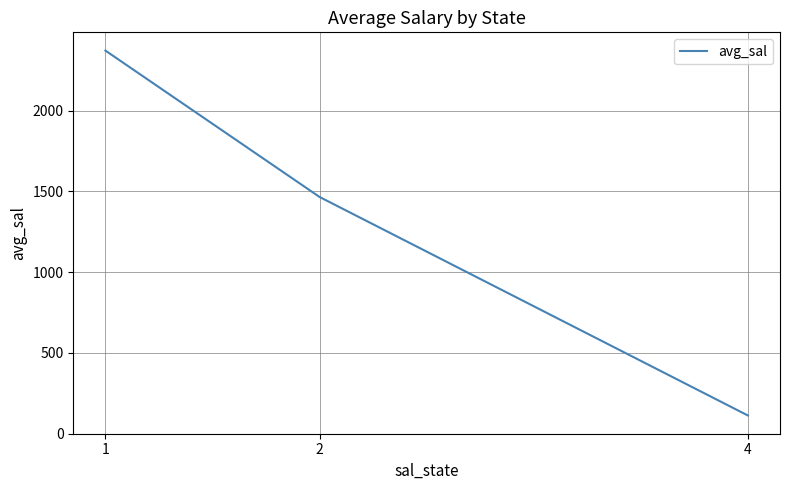

Reading left to right, extract all data points from this chart.

1=2371.9	2=1465.6	4=112.8